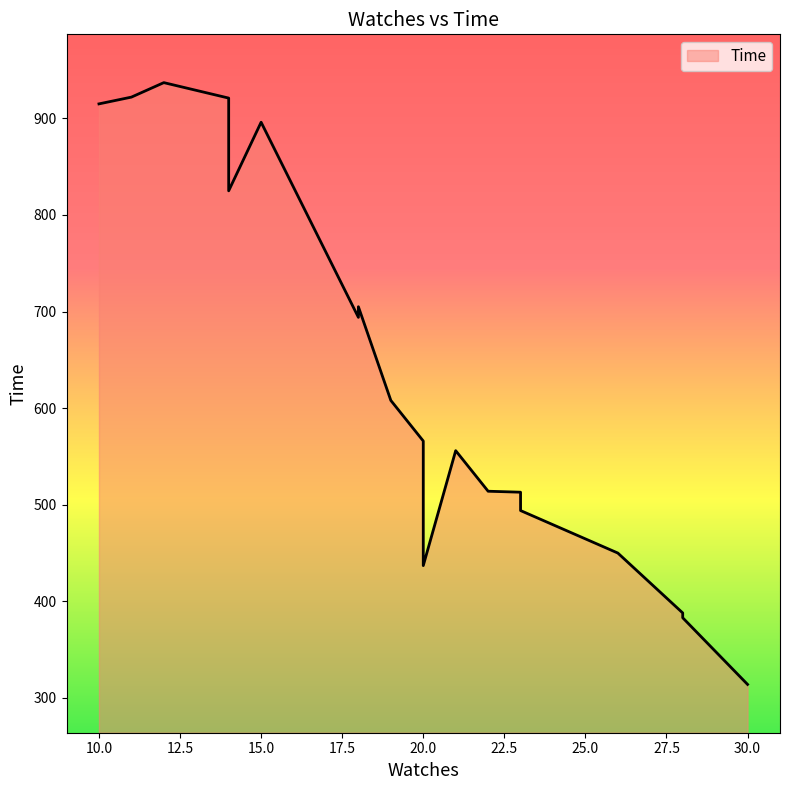

What is the difference between the second highest and minimum values?

608